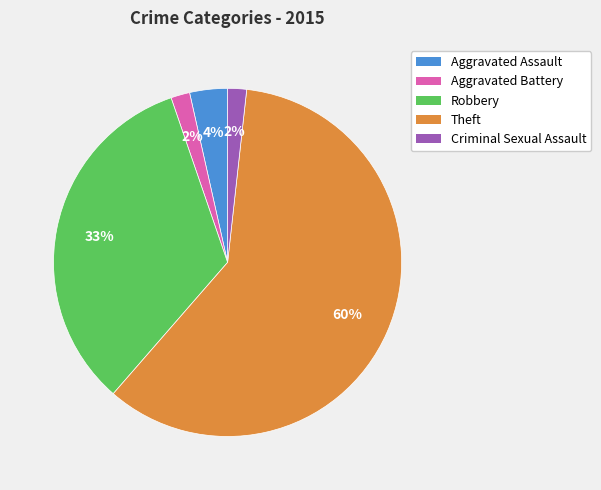

Which slice is the largest?

Theft